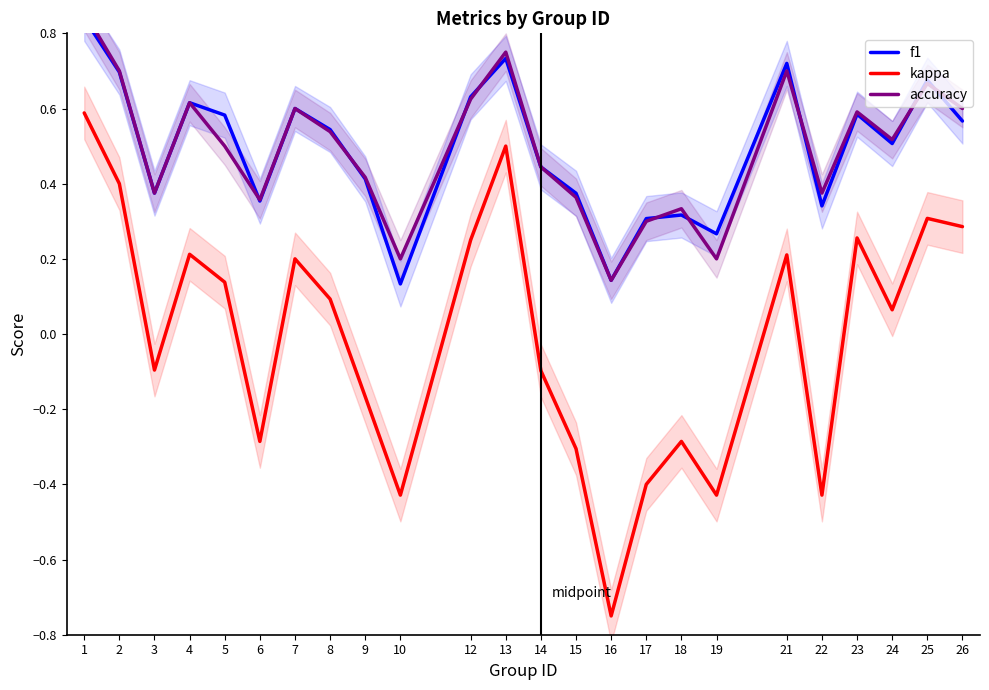

Where do f1 and accuracy first cross each other?

5 and 6